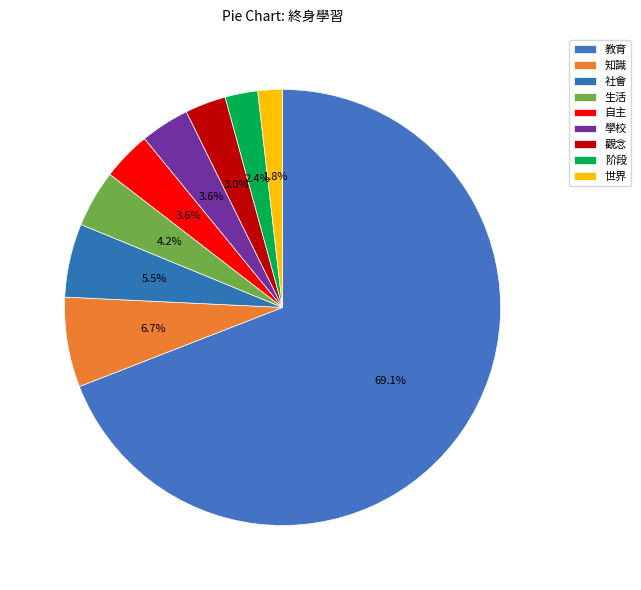

What is the largest slice in the pie chart?

教育